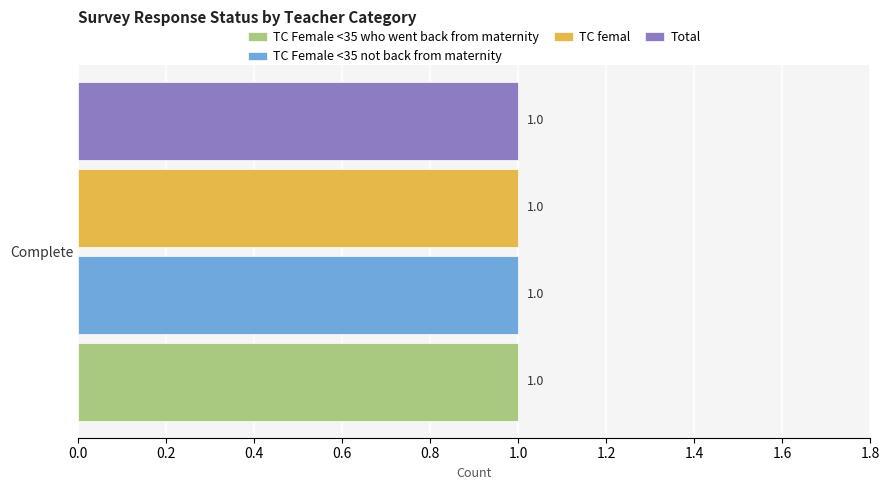

Is it true that Total equals 0 at Respondent is absent (without)?

False